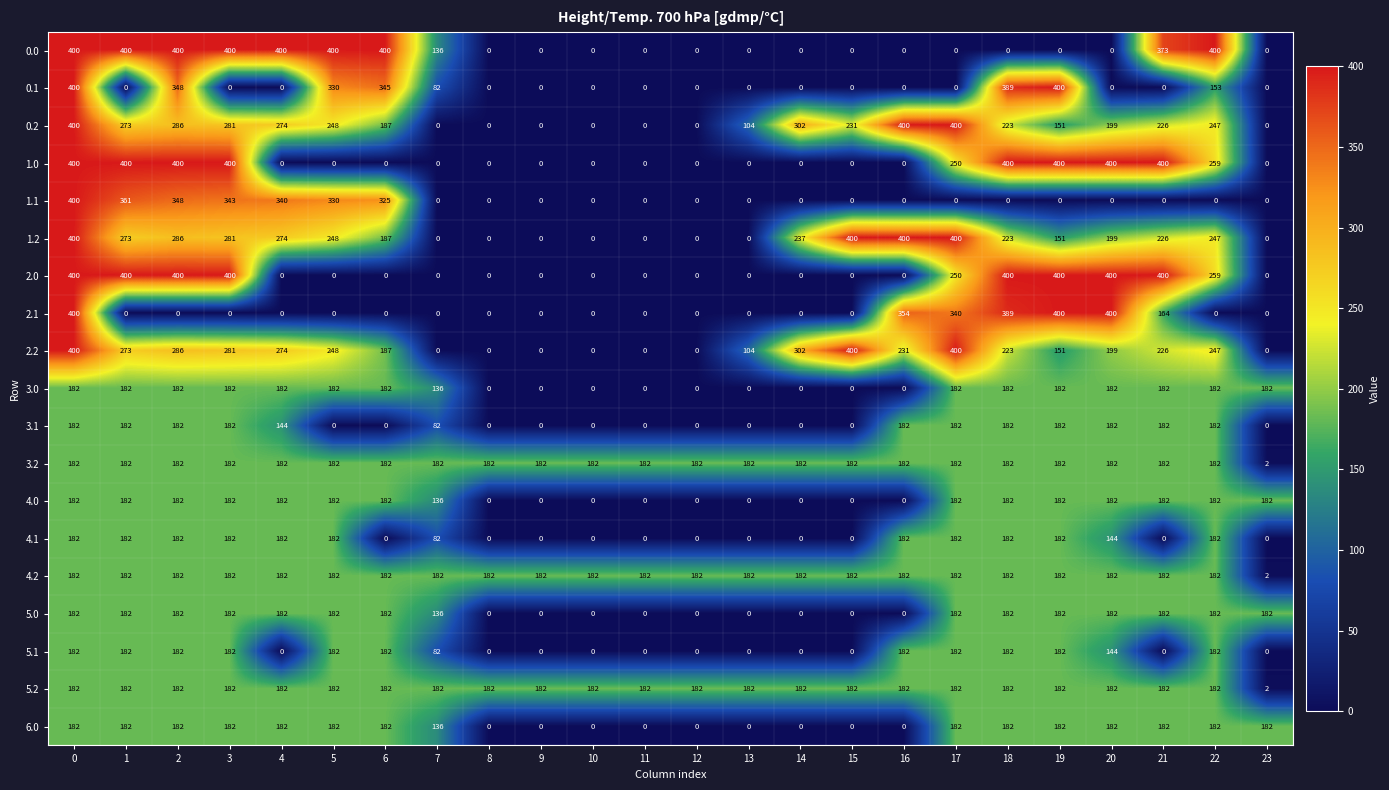

True or false: 4.2 has a value of 51 at 3.

False